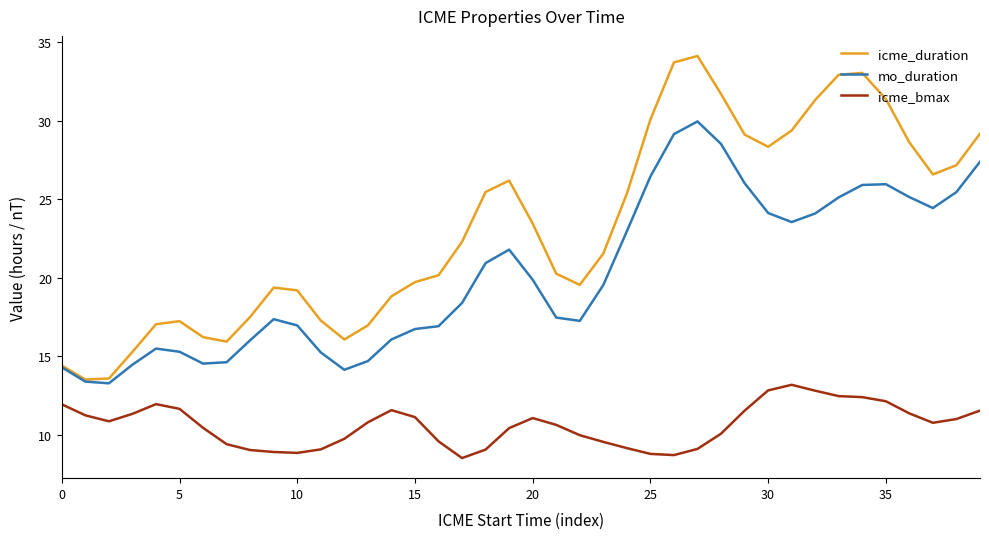

How many lines are shown in the chart?

3